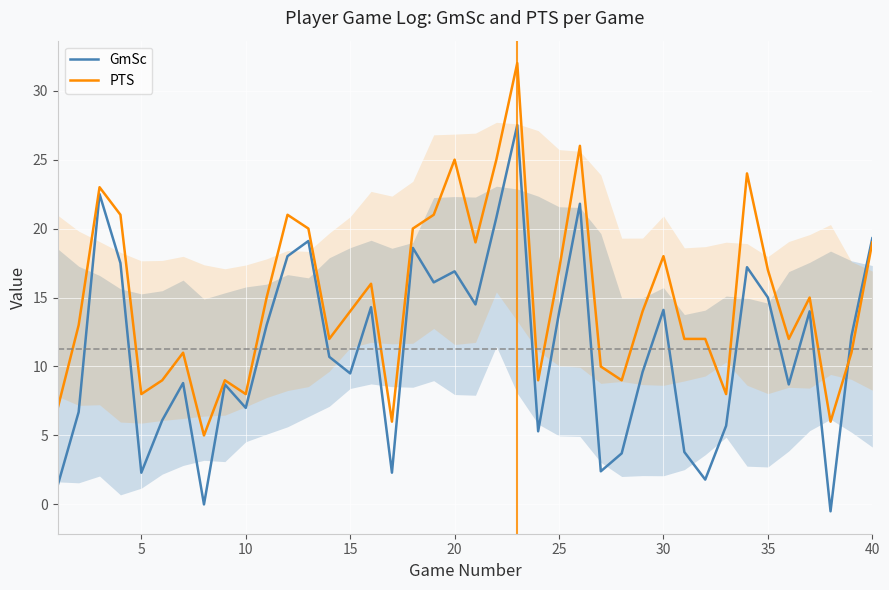

At which label is PTS closest to 18?

30